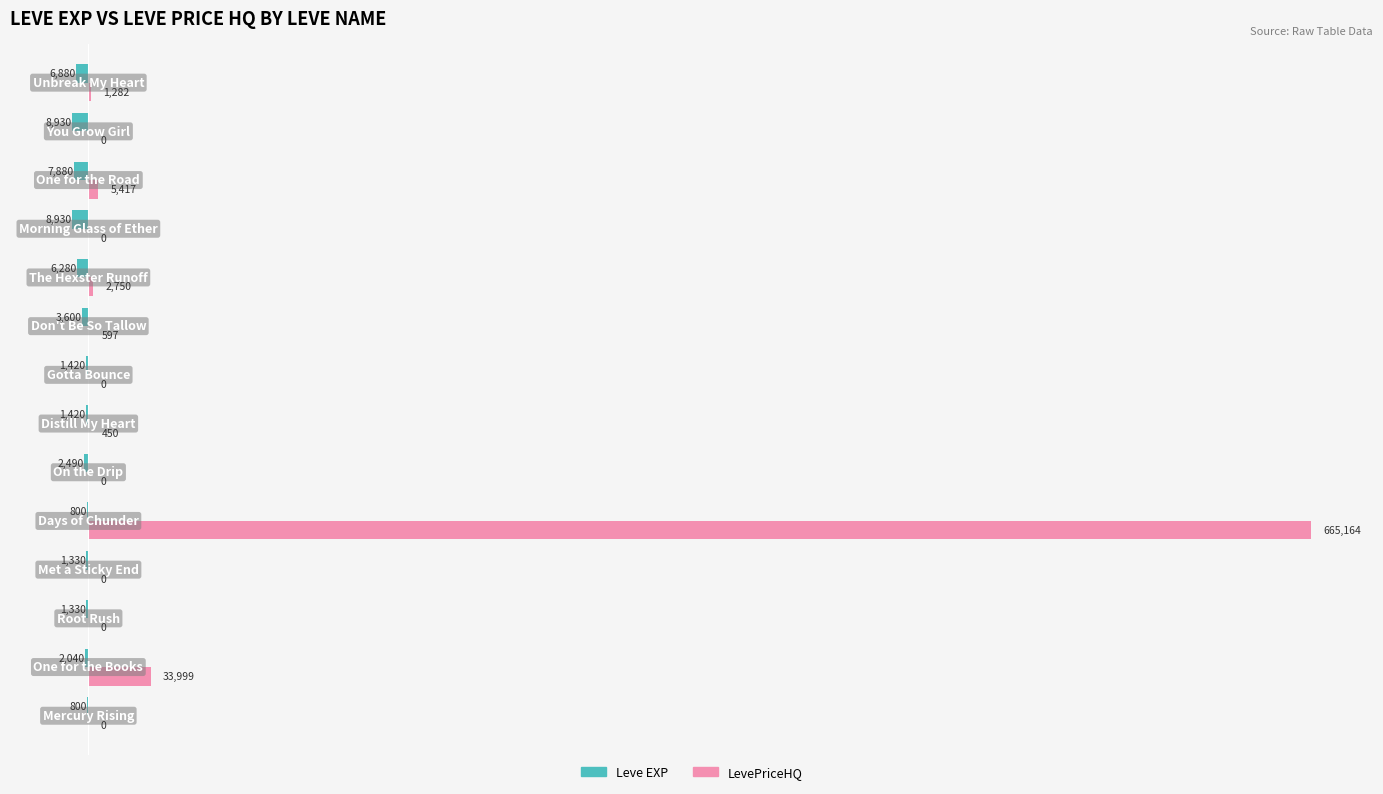

Which series has the largest total across all categories?

LevePriceHQ